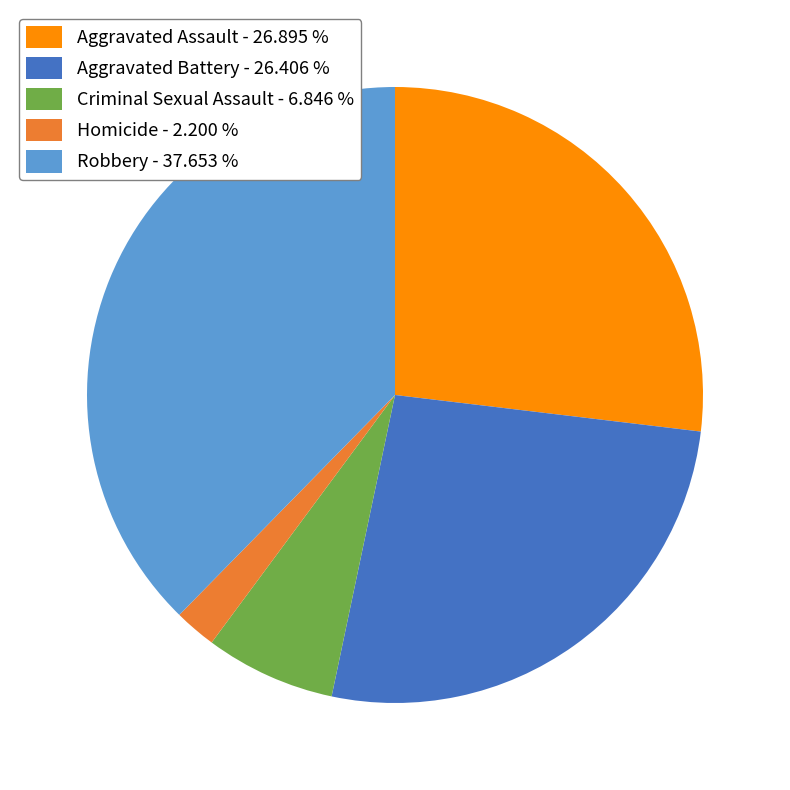

Does Aggravated Assault account for over 50% of the chart?

No